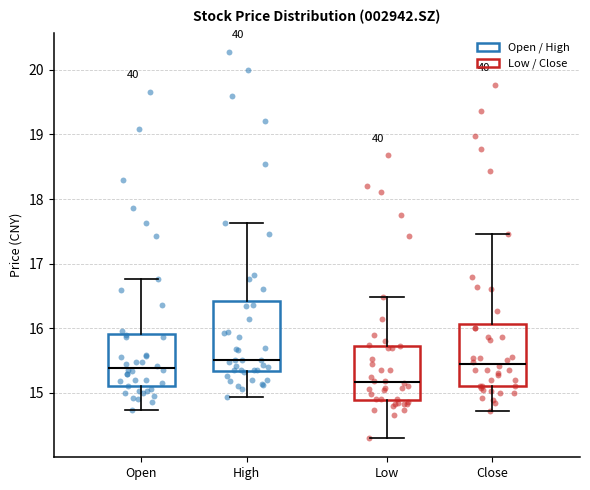

Where does the median line of the box for High sit on the y-axis? The values are not printed on the chart, so give them approximately, as read against the axis.

15.5